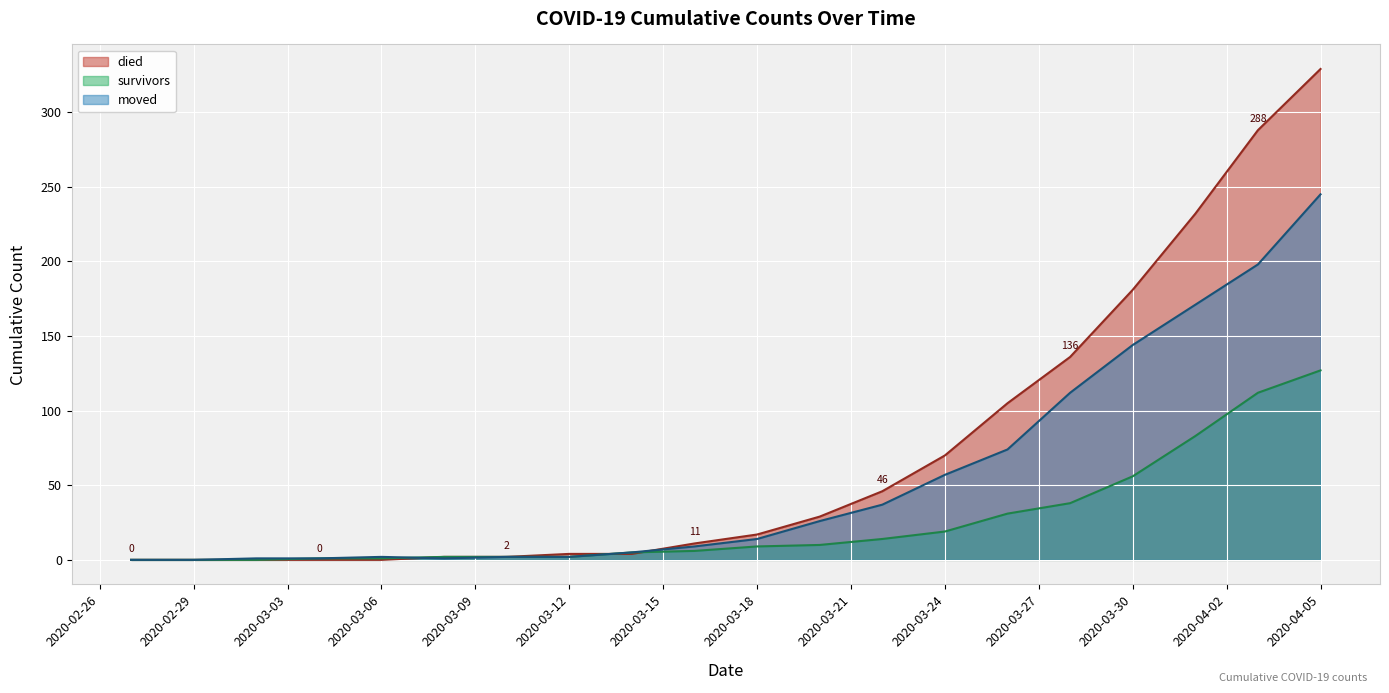

Which label corresponds to the largest value in the chart?

2020-04-05